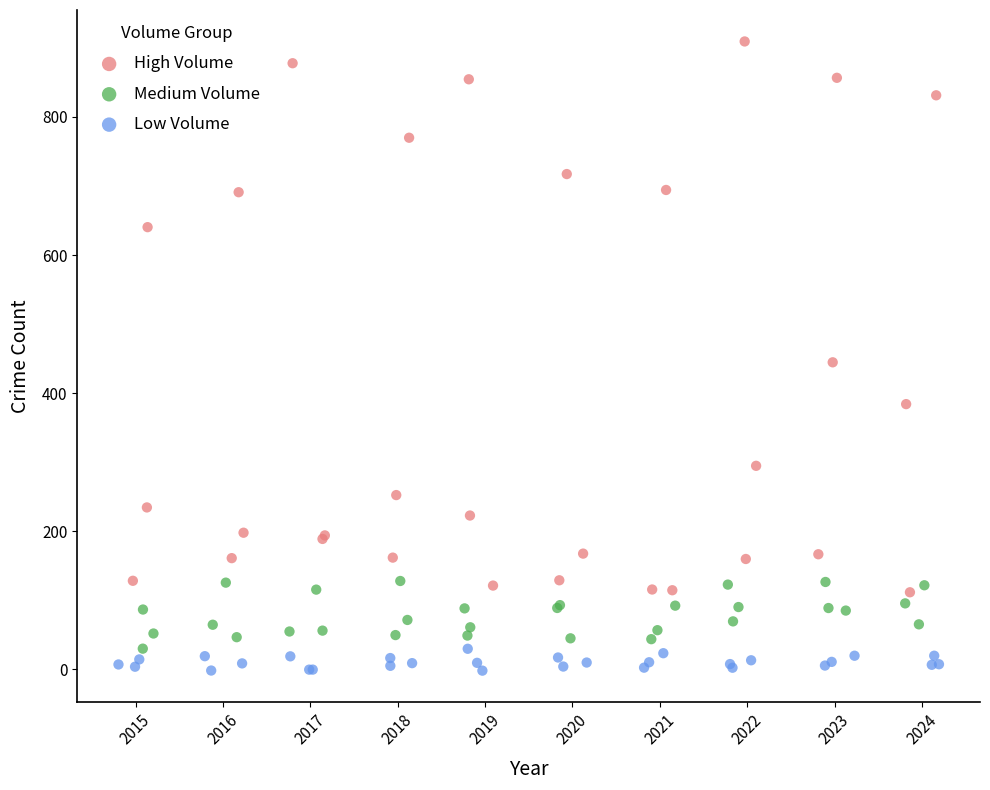

Which series contains the highest Y value?

High Volume